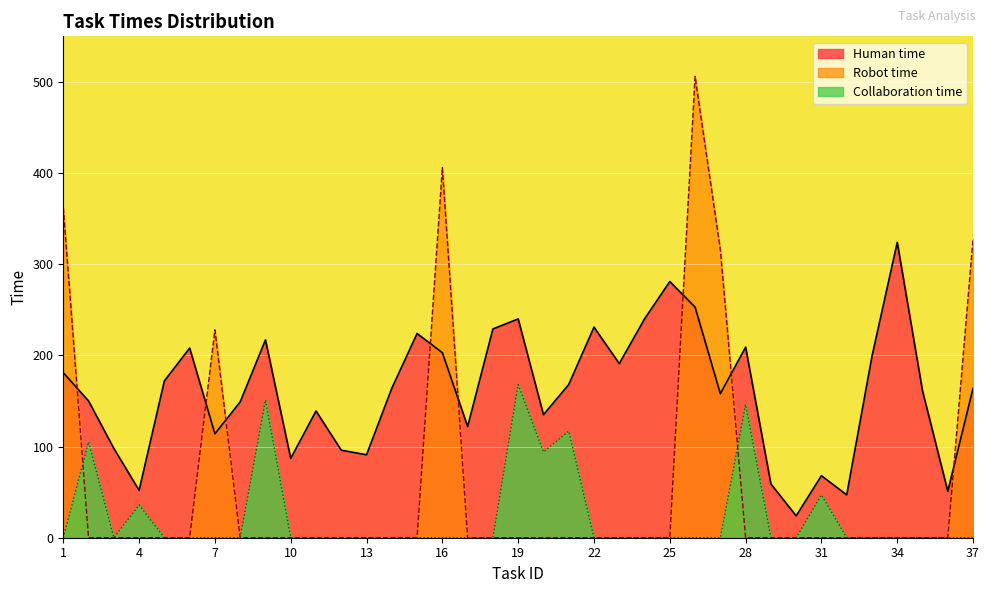

True or false: Human time and Collaboration time intersect in this chart.

False